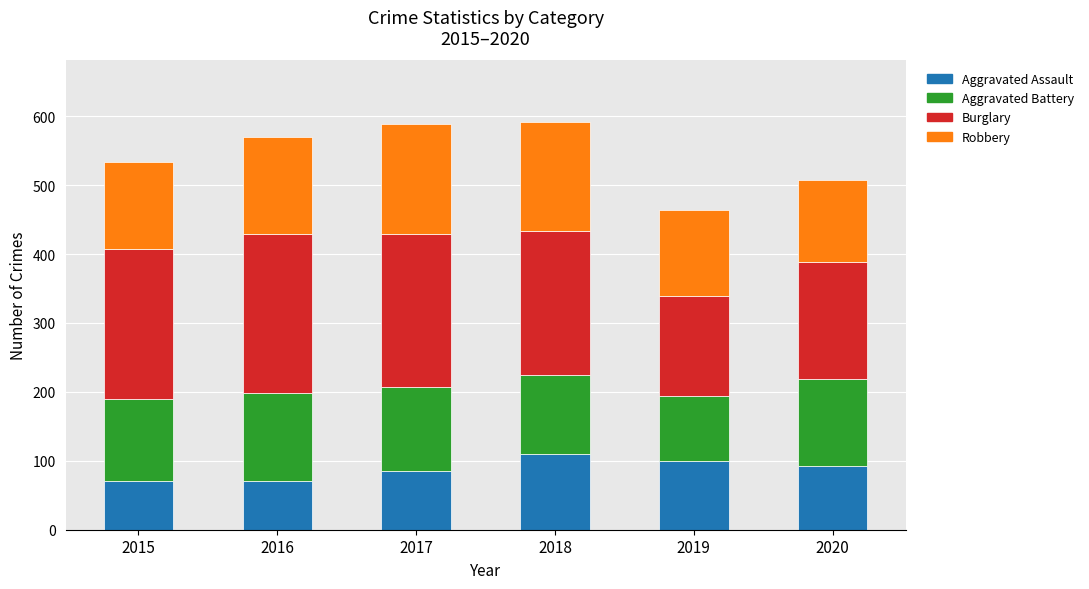

What is the average value of the Aggravated Assault series?

88